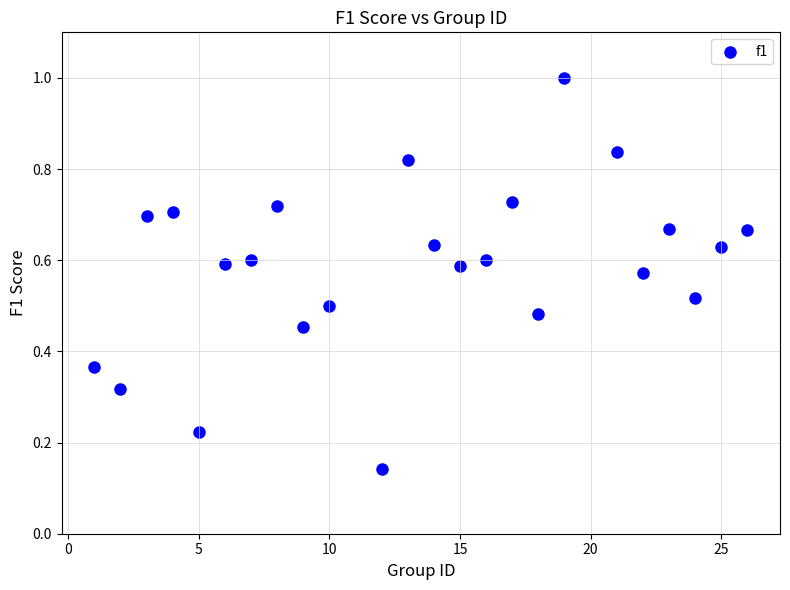

What is the range of Y values (max minus min)?

0.9